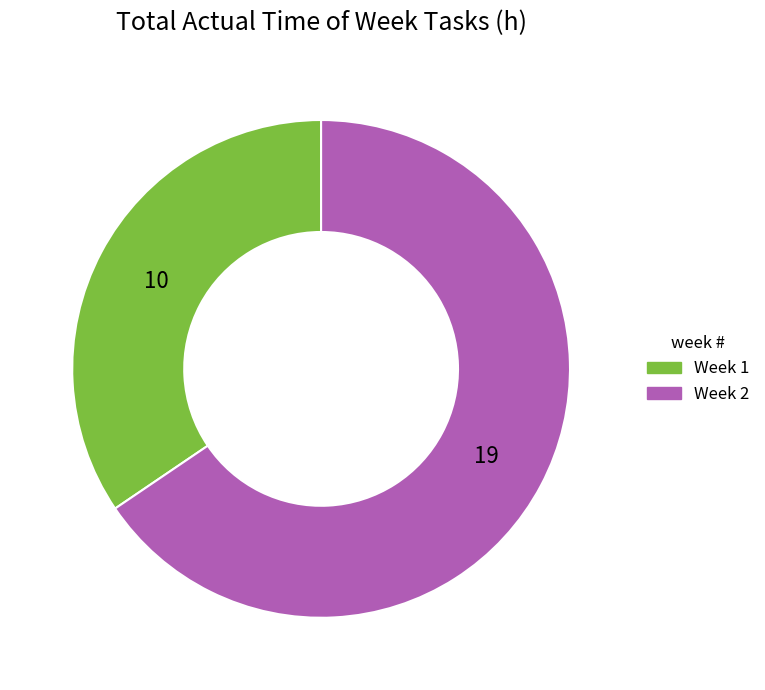

What is the ratio of the value at Week 1 to the value at Week 2?

0.5